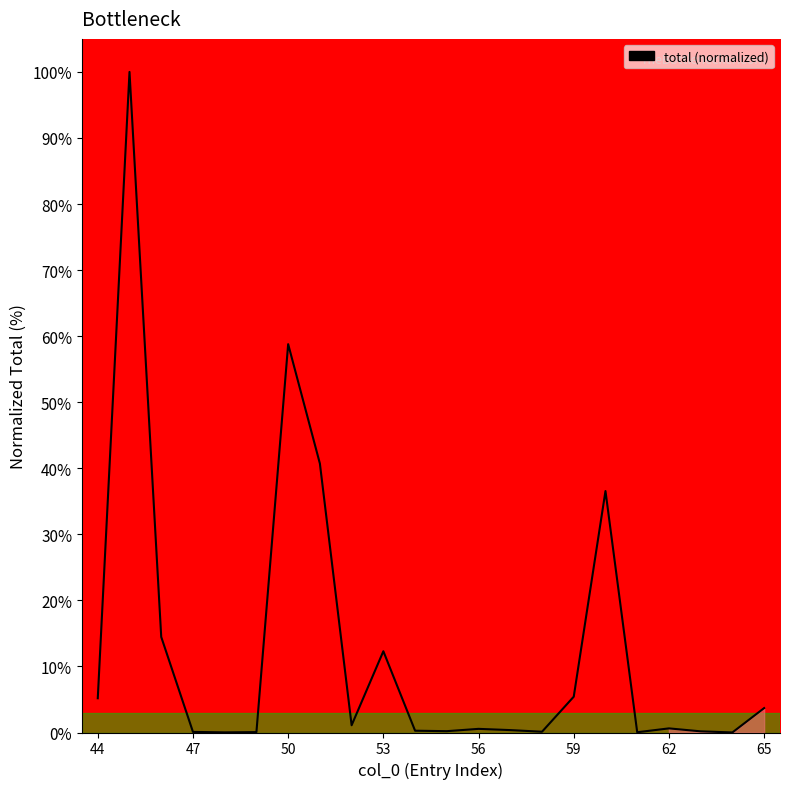

What is the difference between the maximum and minimum values?

100.0